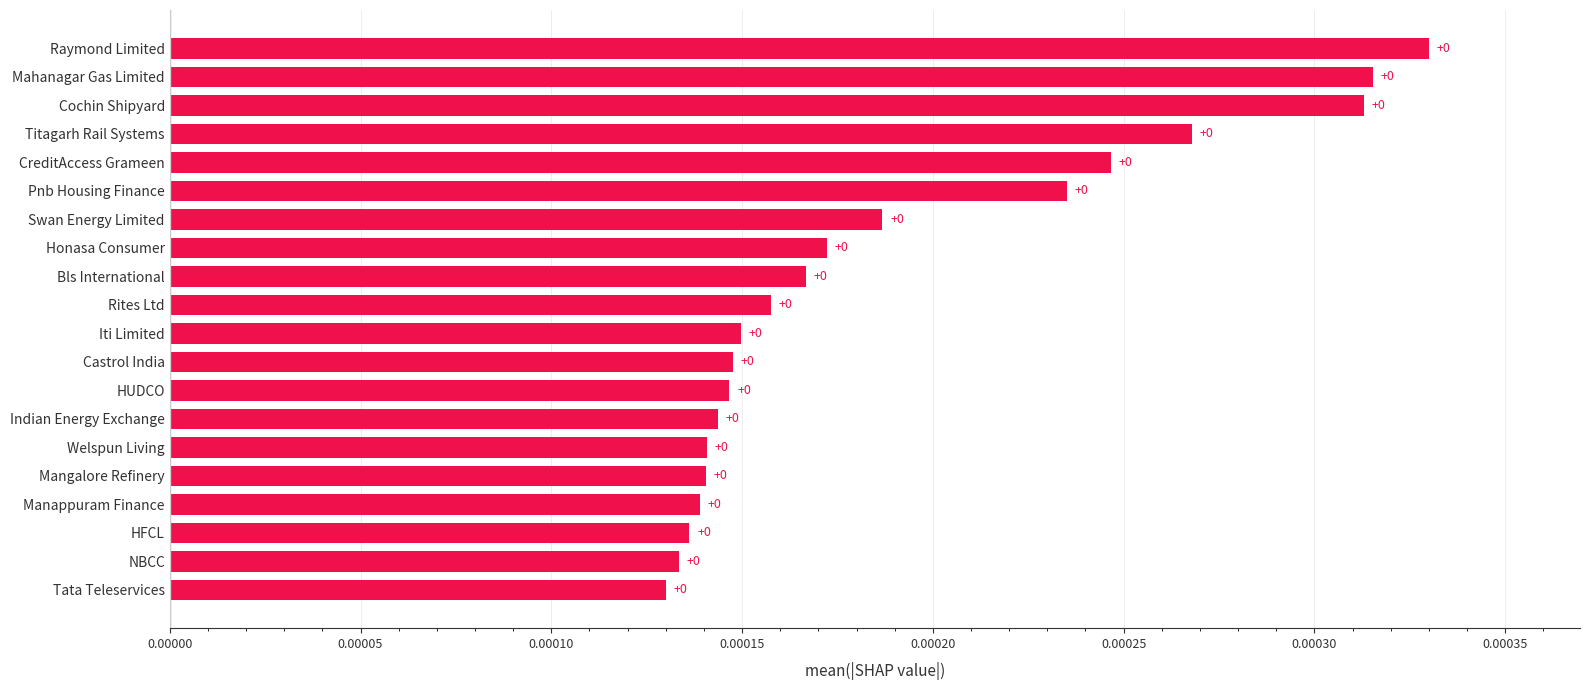

How many values are between 0 and 1?

20